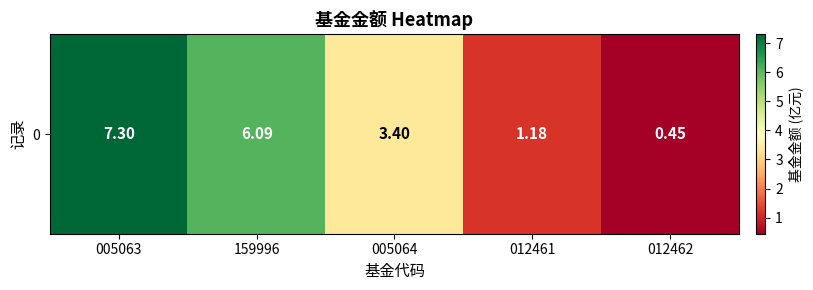

Rank the categories by value from lowest to highest.

012462, 012461, 005064, 159996, 005063